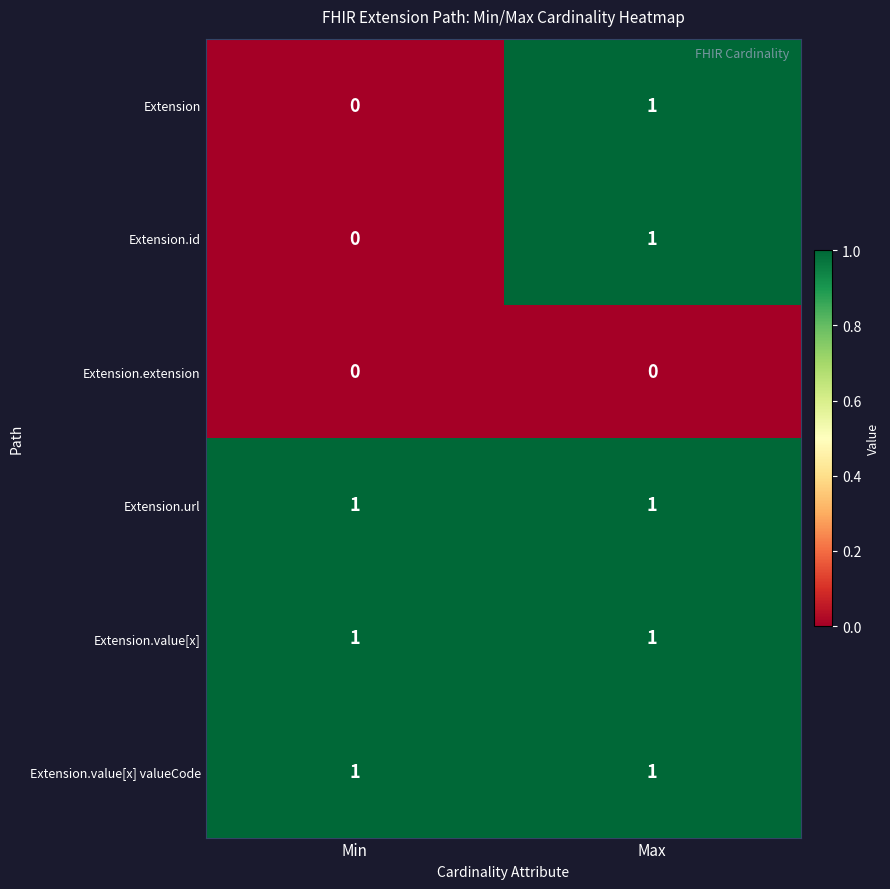

How many series are shown in this chart?

6